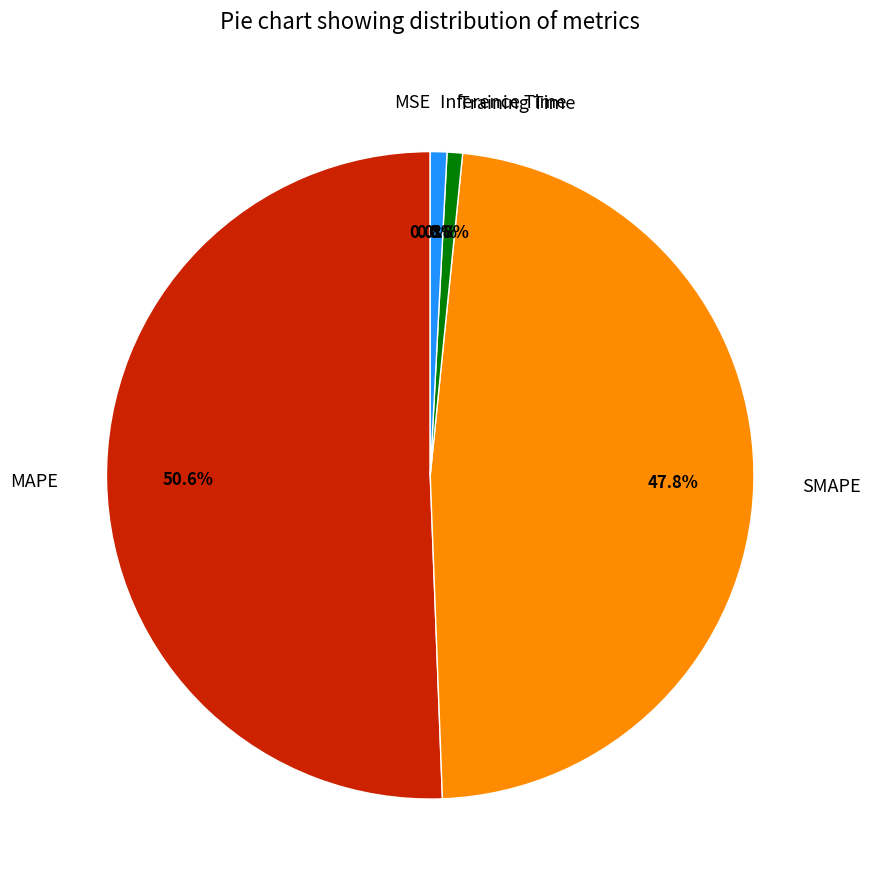

To the nearest percent, what is the difference between the largest and smallest slice percentages?

51%